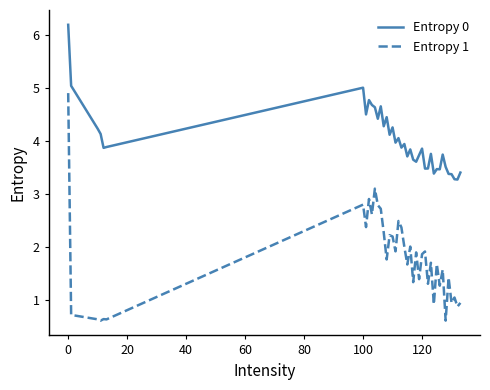

Which series has the largest range (max minus min)?

Entropy 1